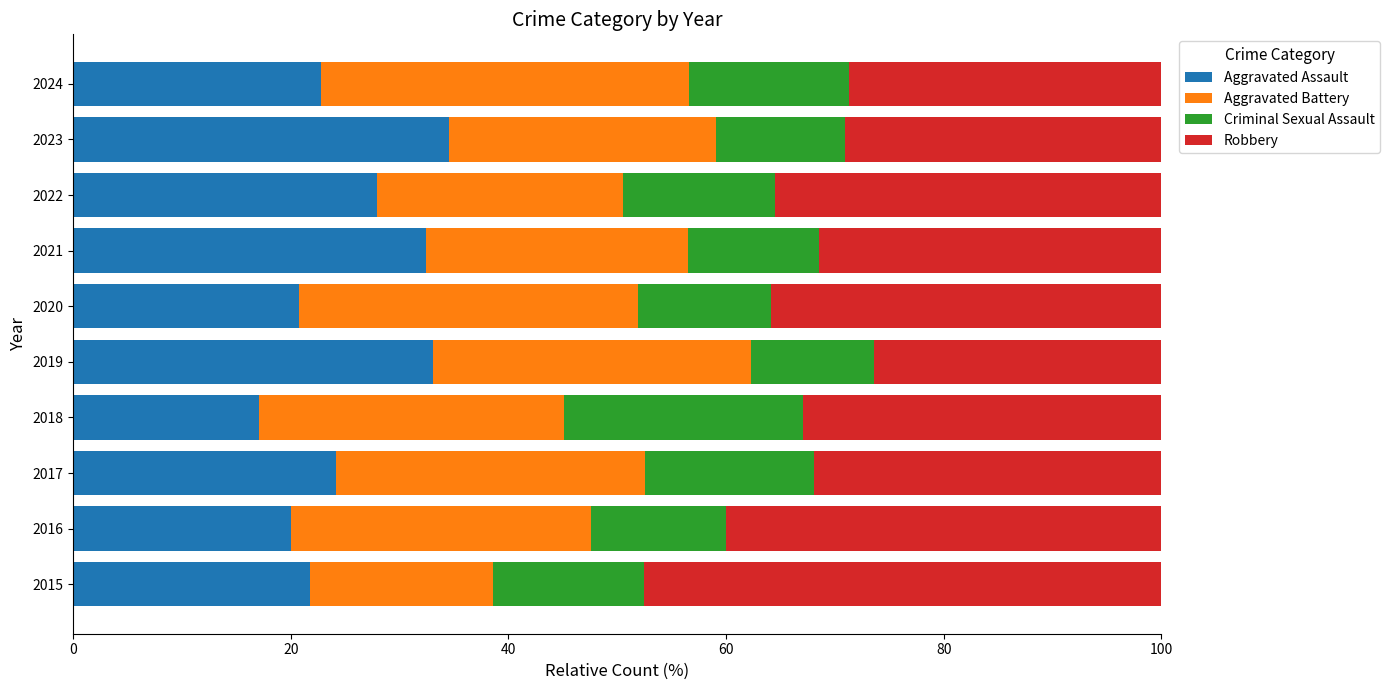

True or false: Aggravated Assault has a value of 33.0 at 2019.

True